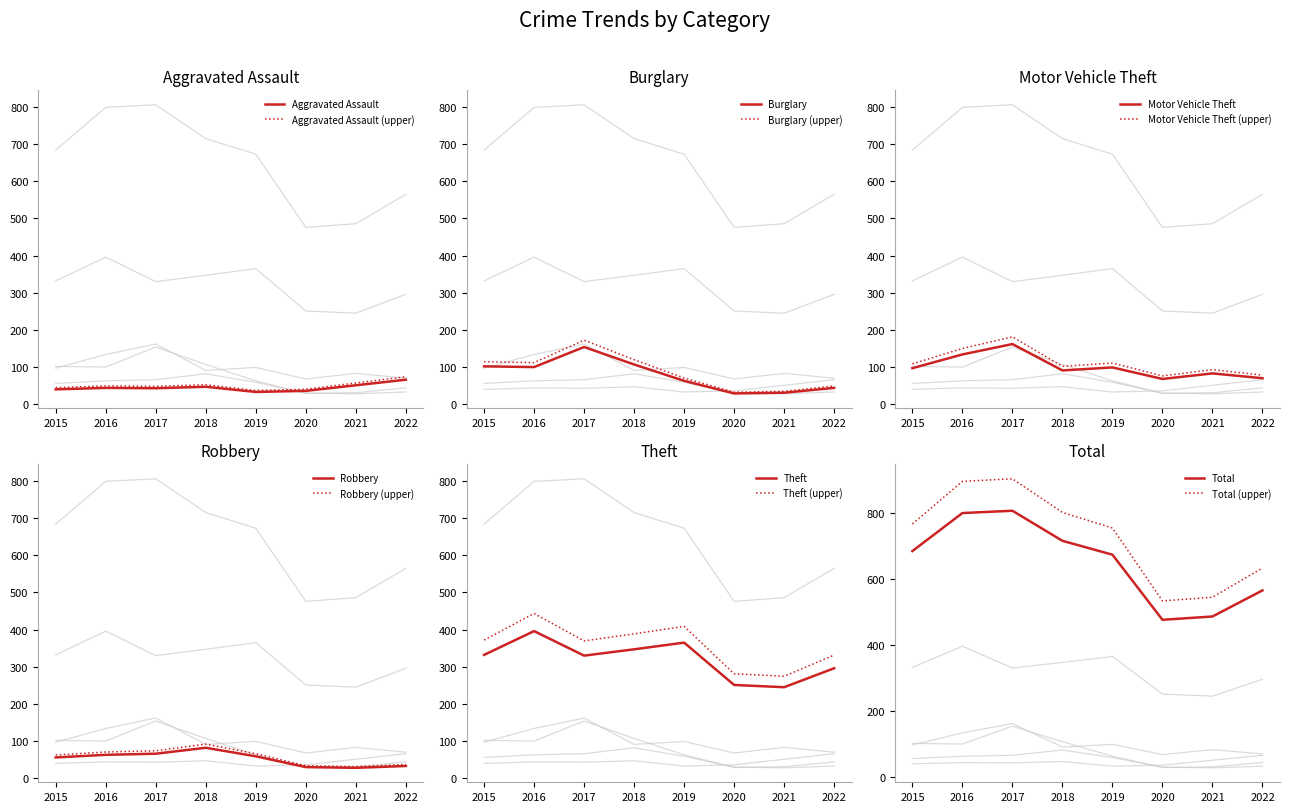

True or false: Theft and Aggravated Assault cross at least once.

False